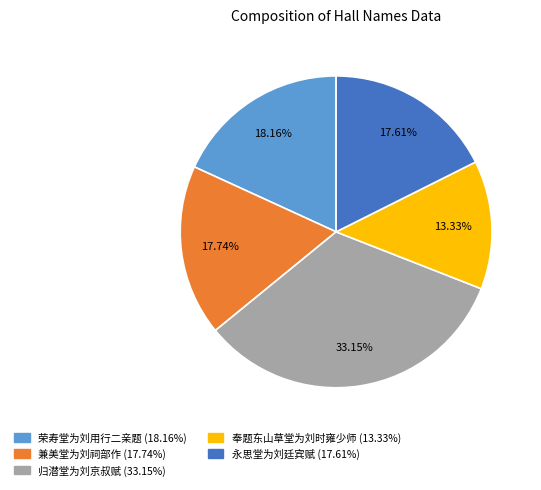

Is it true that 归潜堂为刘京叔赋 is 25% of the pie?

False